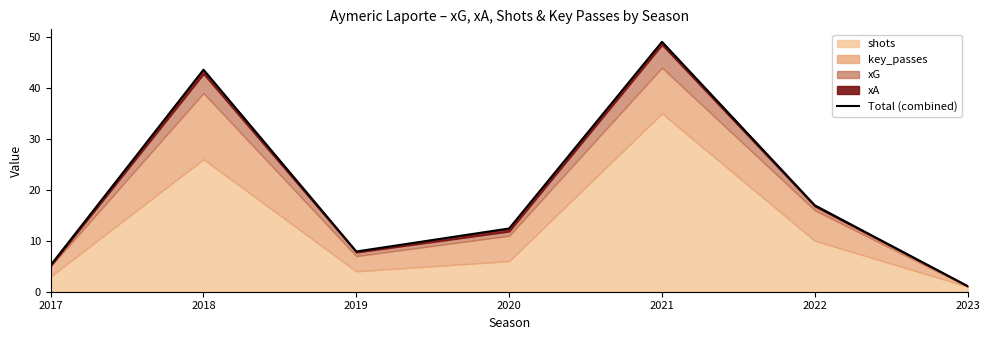

At which category does the chart reach its minimum across all series?

2023